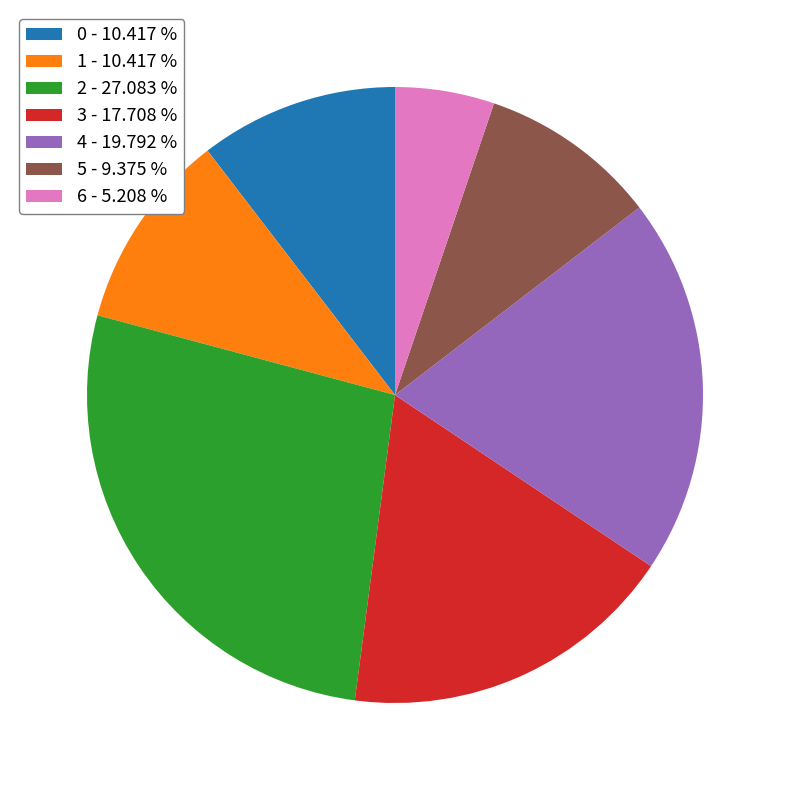

Is the sum of 5 - 9.375 % and 6 - 5.208 % greater than half?

No